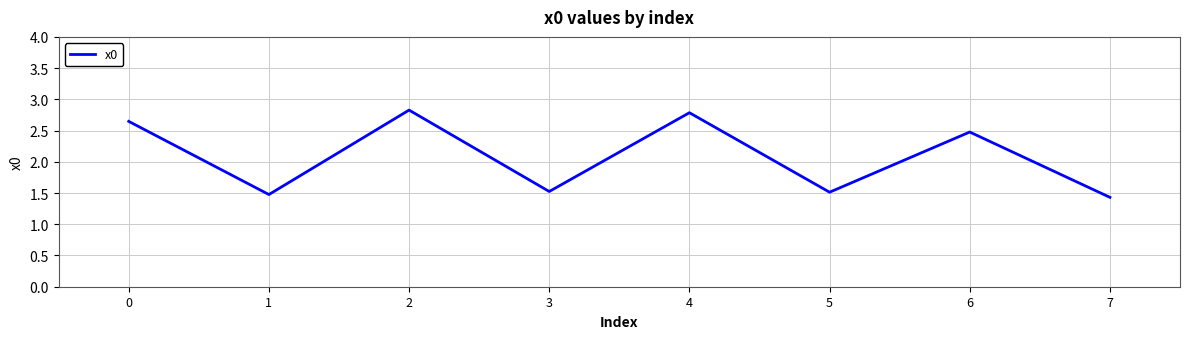

What is the change in value from 3 to 6?

+1.0